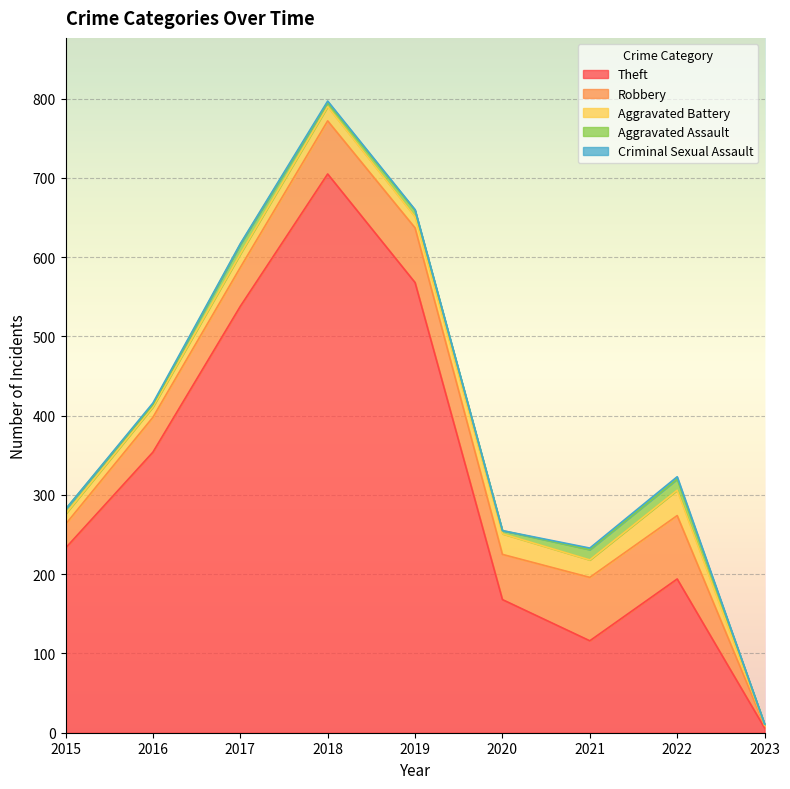

At which label does Aggravated Assault reach its peak?

2022